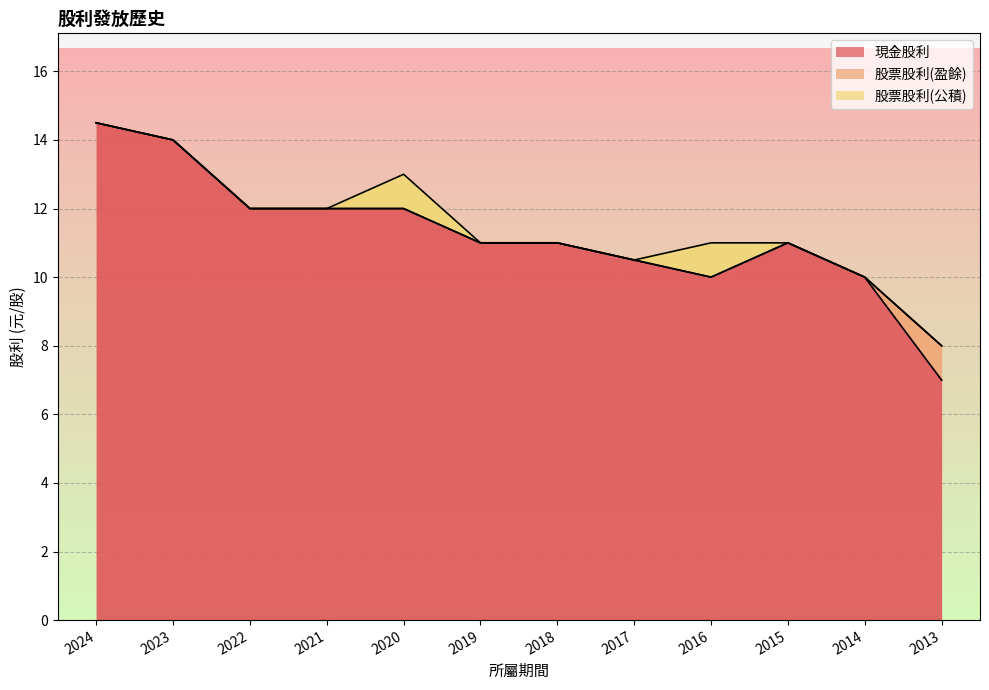

Does the chart display data point markers on the line(s)?

No